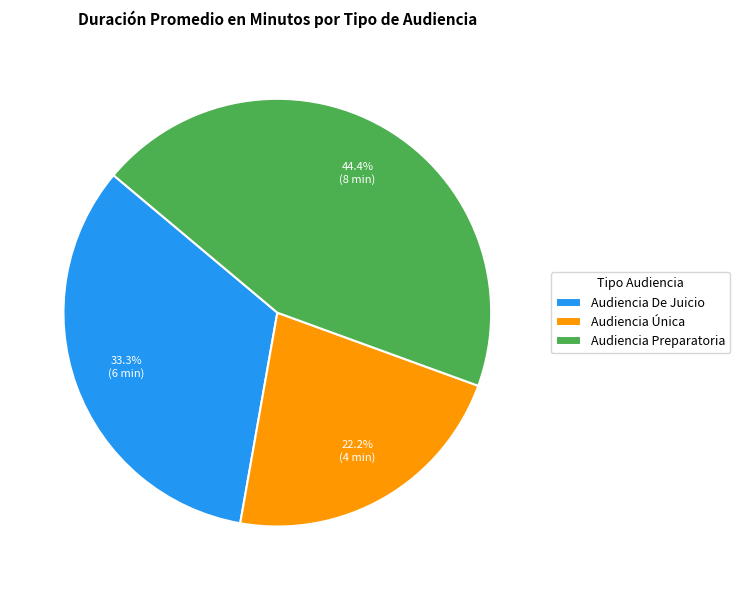

Which has a higher value, Audiencia Única or Audiencia De Juicio?

Audiencia De Juicio